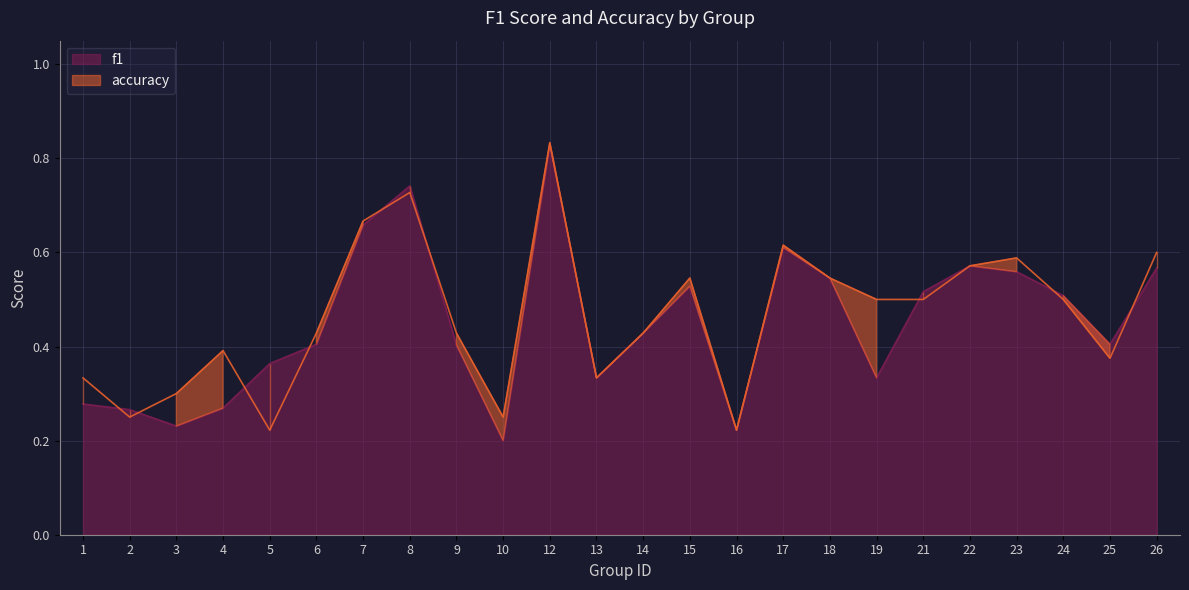

Rank the series at 12 from highest to lowest value.

accuracy, f1